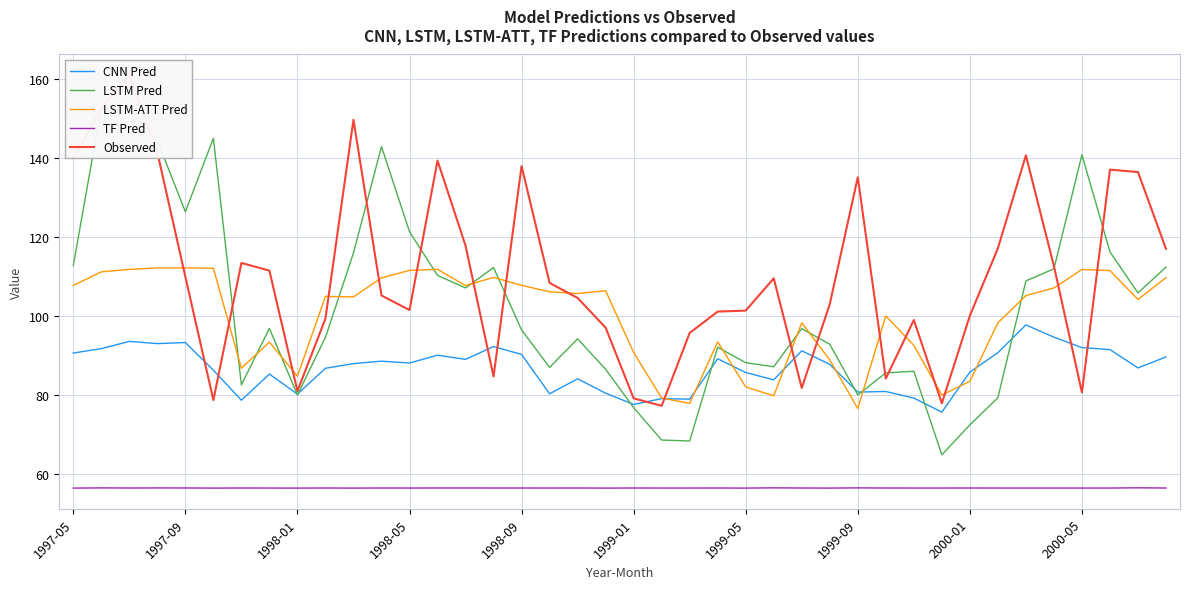

What is the maximum value for TF Pred?

56.5